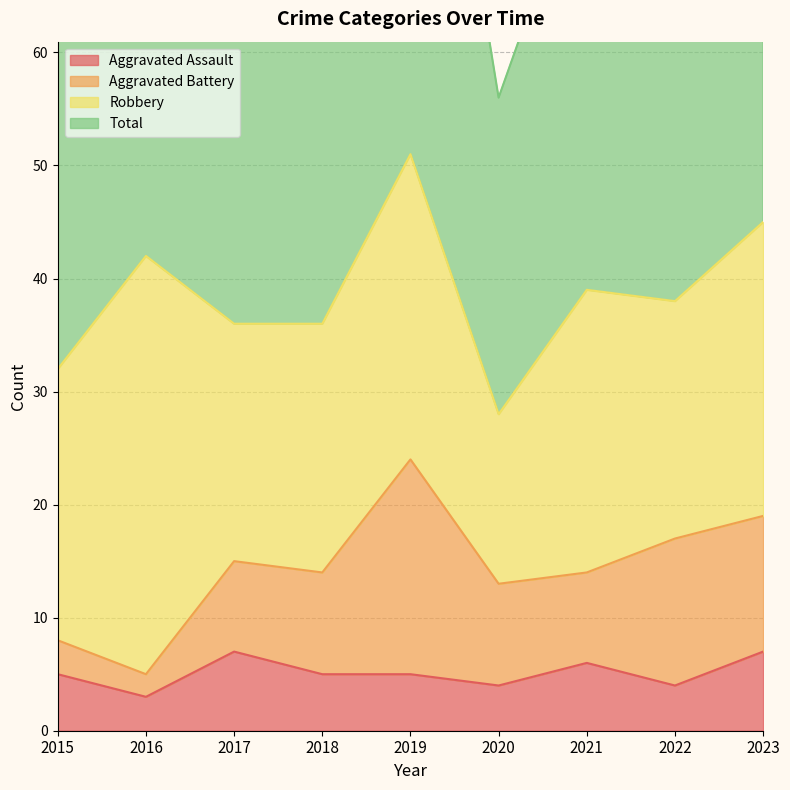

True or false: Total and Aggravated Assault cross at least once.

False